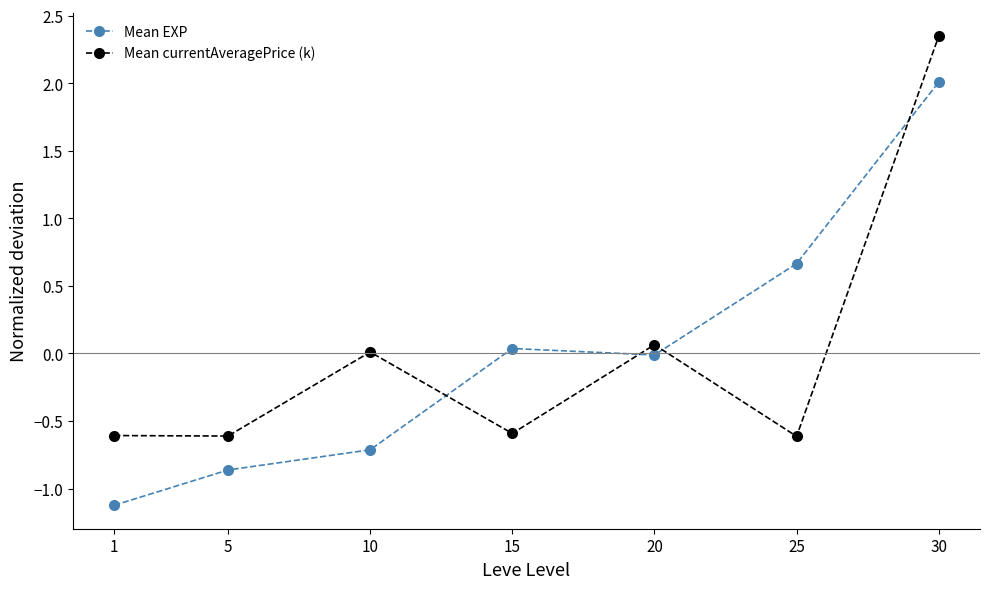

The value of Mean EXP at 15 is 0.0. True or false?

True